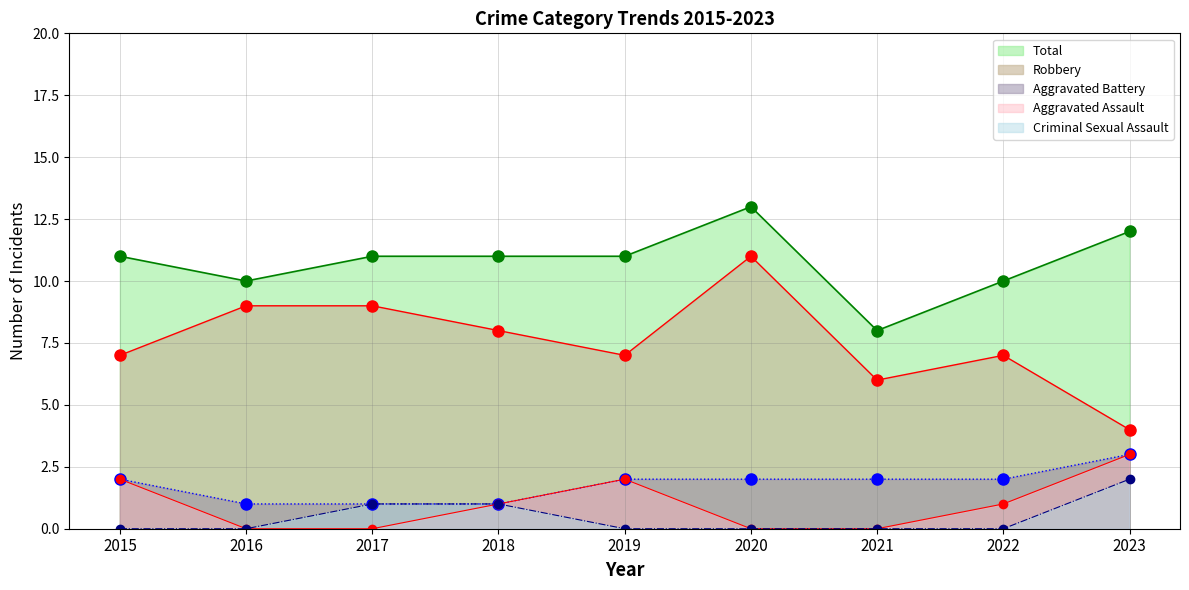

Does the chart have visible grid lines?

Yes